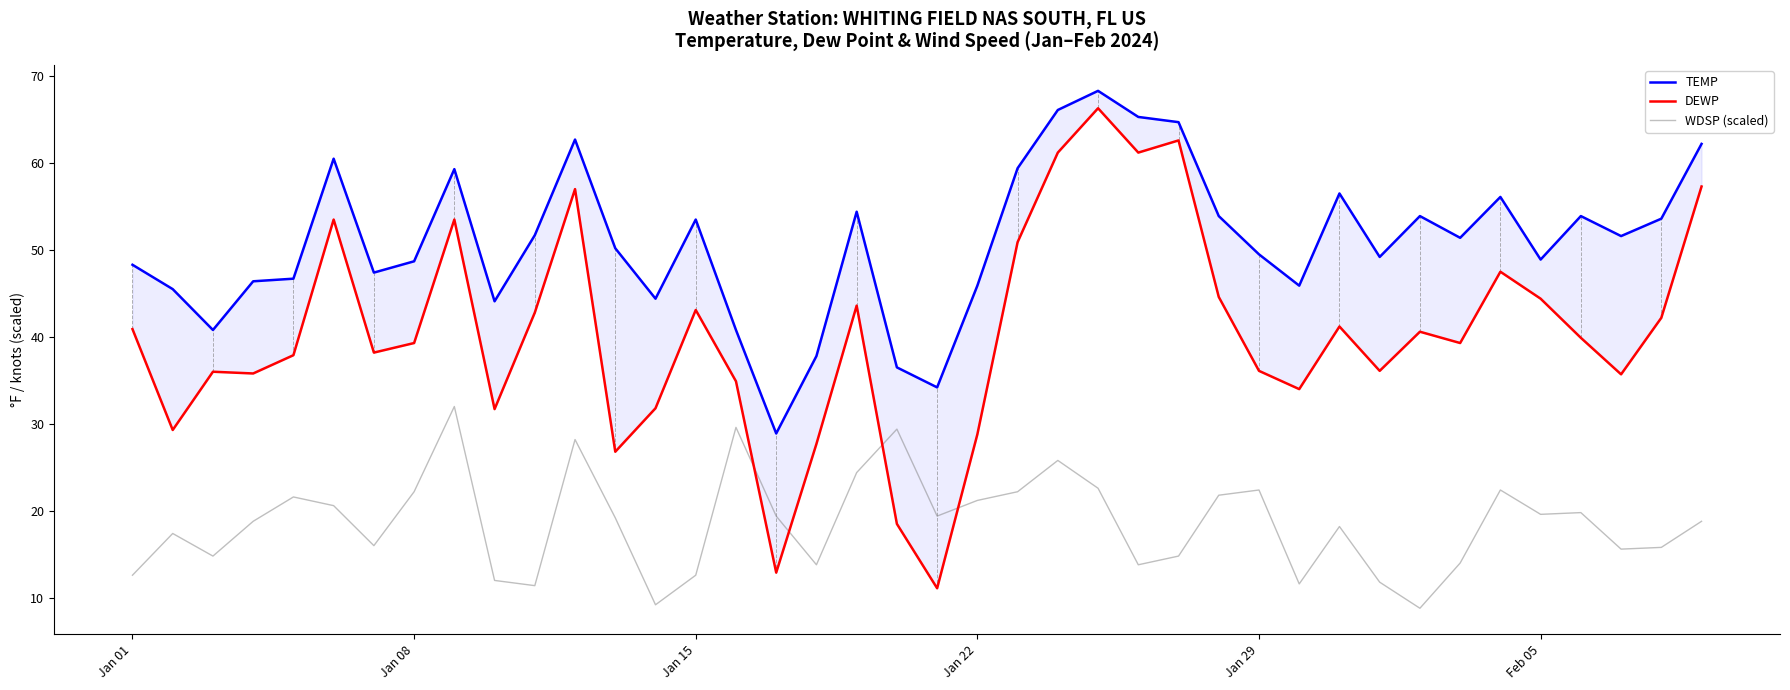

Reading right to left, list all the values displayed in this chart.

TEMP: 62.2	53.6	51.6	53.9	48.9	56.1	51.4	53.9	49.2	56.5	45.9	49.5	53.9	64.7	65.3	68.3	66.1	59.4	45.9	34.2	36.5	54.4	37.8	28.9	40.8	53.5	44.4	50.2	62.7	51.7	44.1	59.3	48.7	47.4	60.5	46.7	46.4	40.8	45.5	48.3
DEWP: 57.3	42.2	35.7	39.9	44.4	47.5	39.3	40.6	36.1	41.2	34.0	36.1	44.6	62.6	61.2	66.3	61.2	50.9	28.8	11.1	18.5	43.6	27.7	12.9	34.9	43.1	31.8	26.8	57.0	42.8	31.7	53.5	39.3	38.2	53.5	37.9	35.8	36.0	29.3	40.9
WDSP (scaled): 18.8	15.8	15.6	19.8	19.6	22.4	14.0	8.8	11.8	18.2	11.6	22.4	21.8	14.8	13.8	22.6	25.8	22.2	21.2	19.4	29.4	24.4	13.8	19.4	29.6	12.6	9.2	19.2	28.2	11.4	12.0	32.0	22.2	16.0	20.6	21.6	18.8	14.8	17.4	12.6